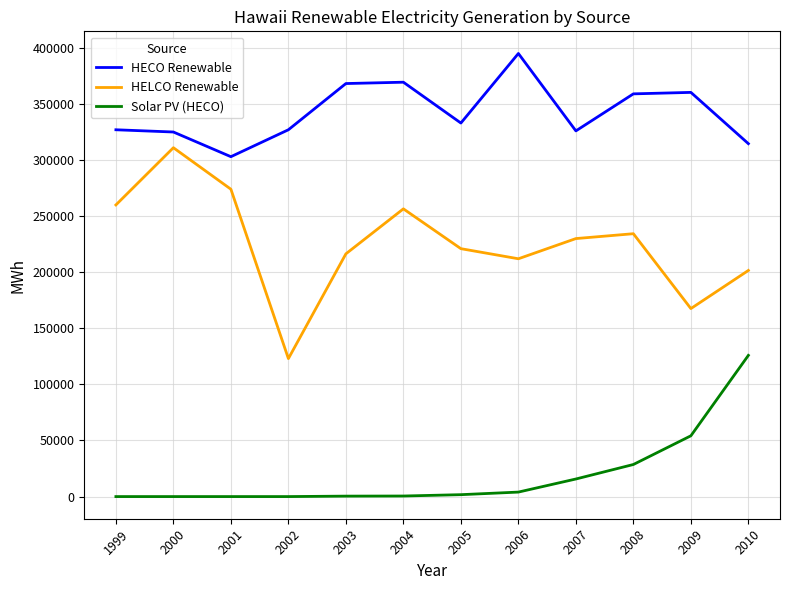

True or false: Solar PV (HECO) and HELCO Renewable intersect in this chart.

False